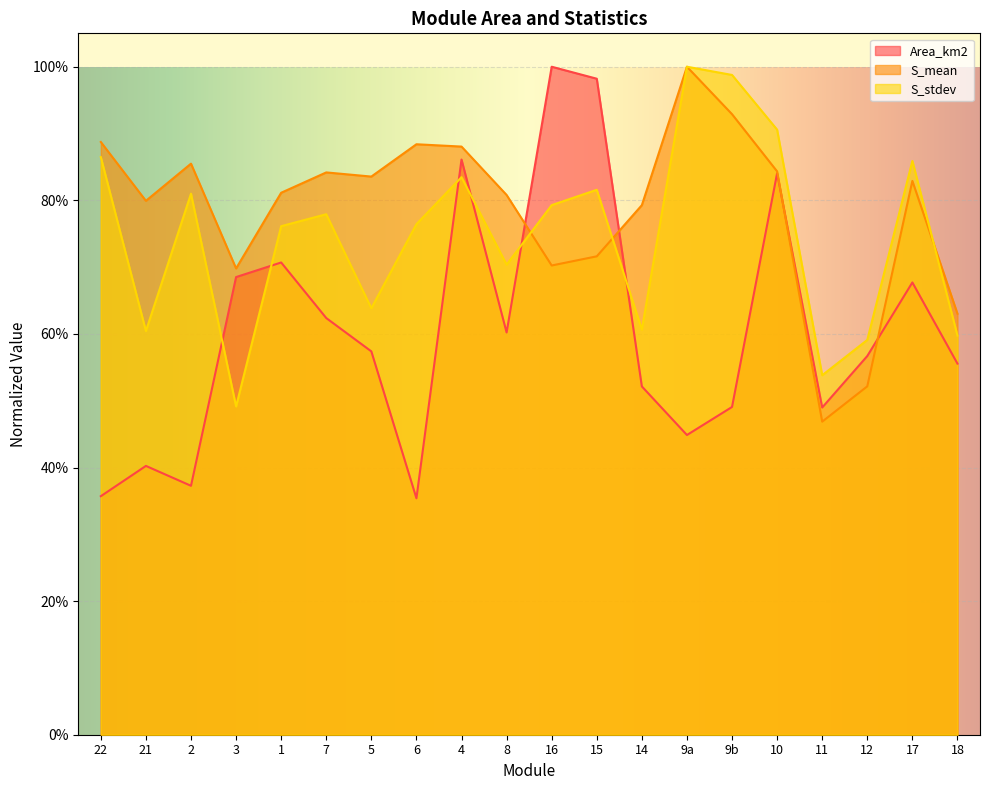

How many intersections are there between Area_km2 and S_mean?

4